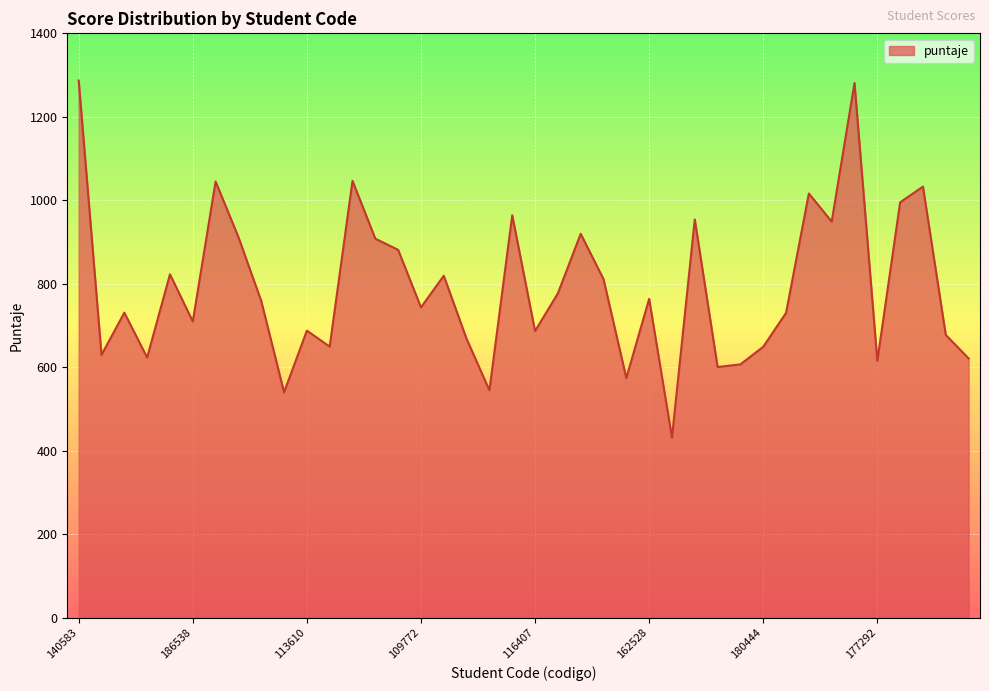

What is the maximum value shown in the chart?

1286.9